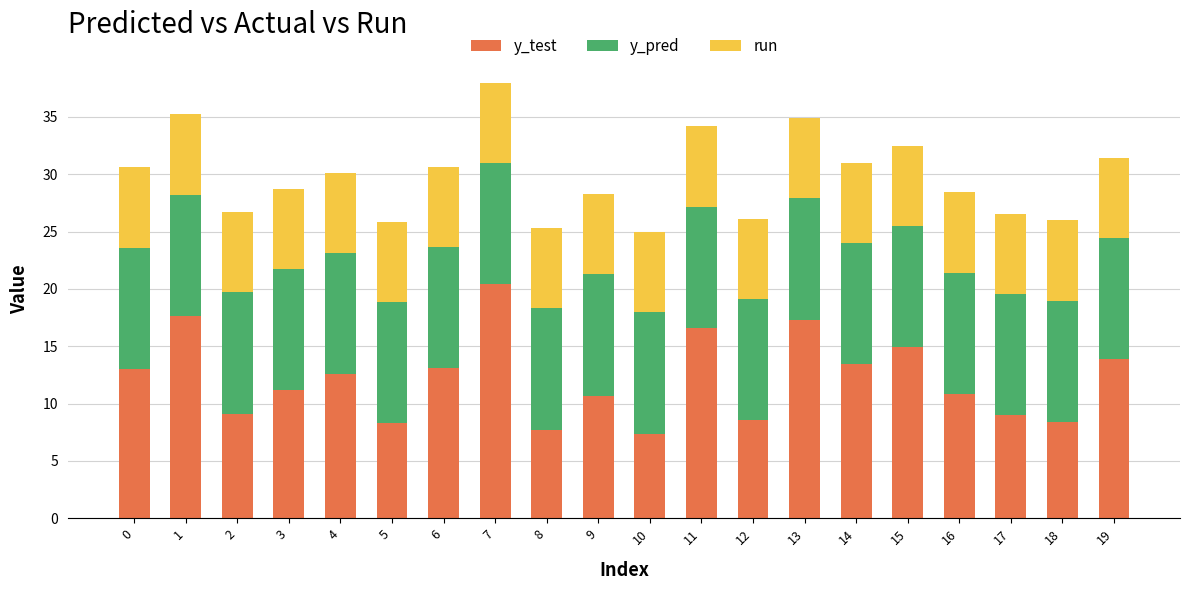

What is the average value of the y_test series?

12.2